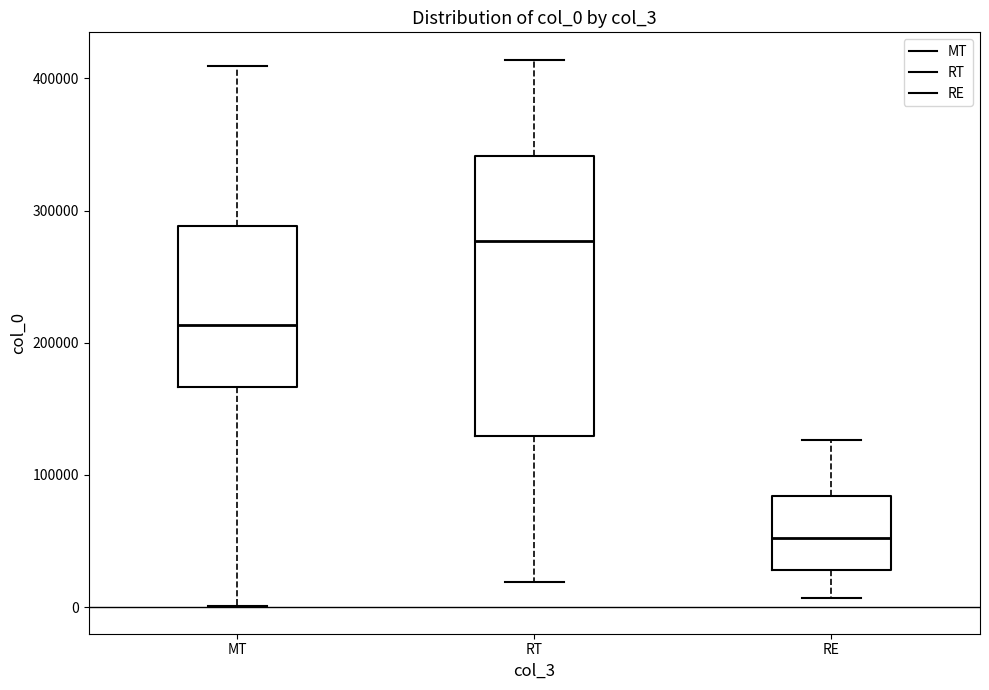

Which box is the tallest, from its lower edge to its upper edge?

RT